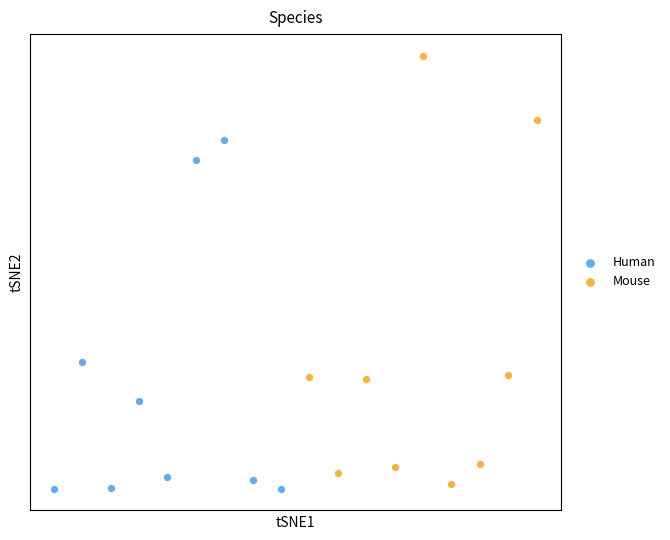

What are all the series names shown in the legend?

Human, Mouse